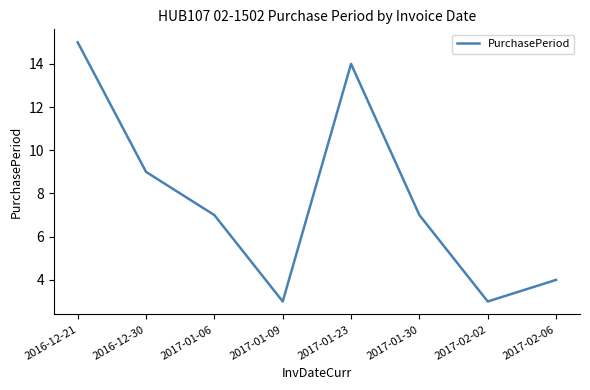

What is the difference between the maximum and minimum values?

12